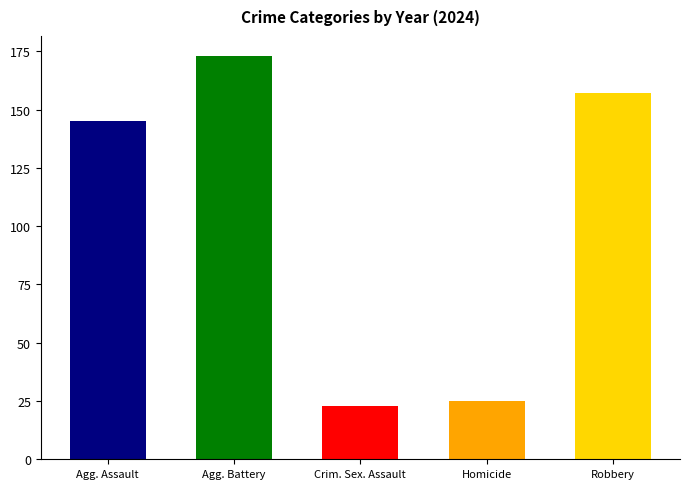

The value at Agg. Assault is 145. True or false?

True